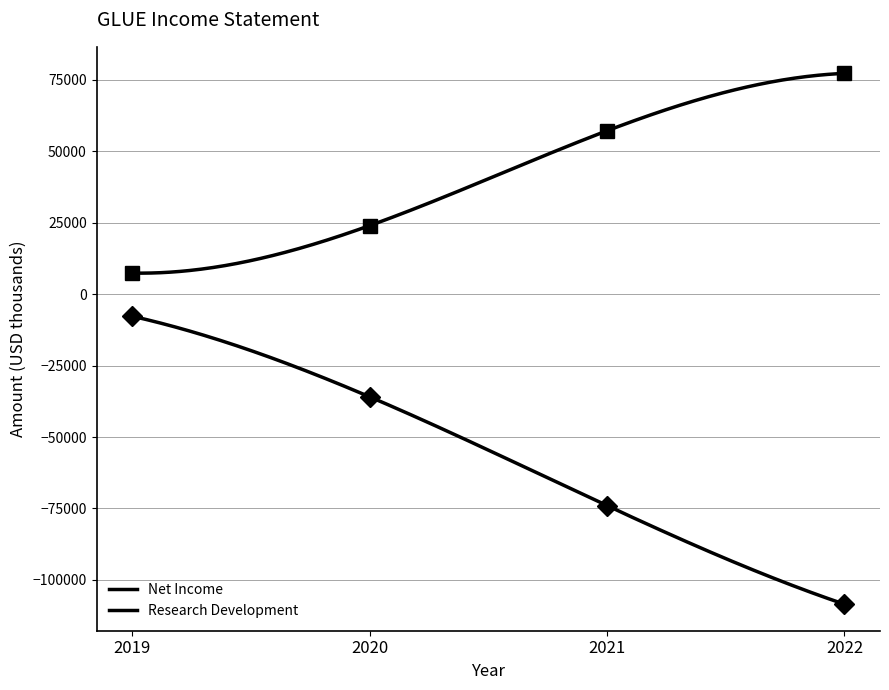

Which category has the lowest value across all series?

2022